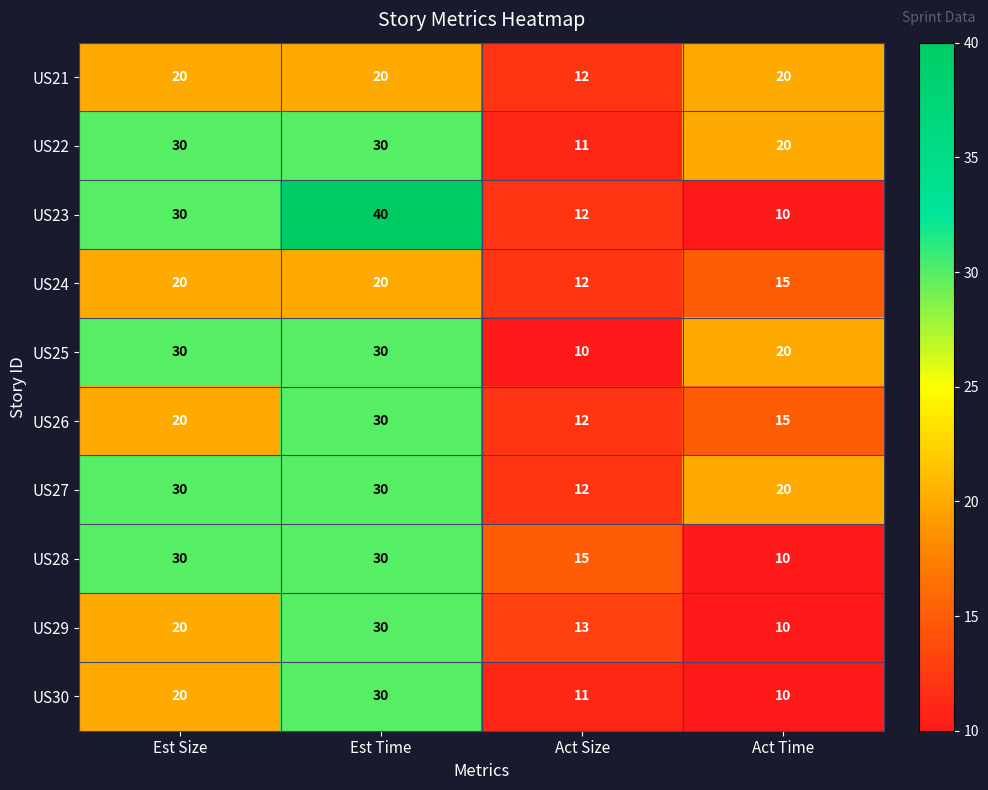

The value of US22 at Est Time is 21. True or false?

False